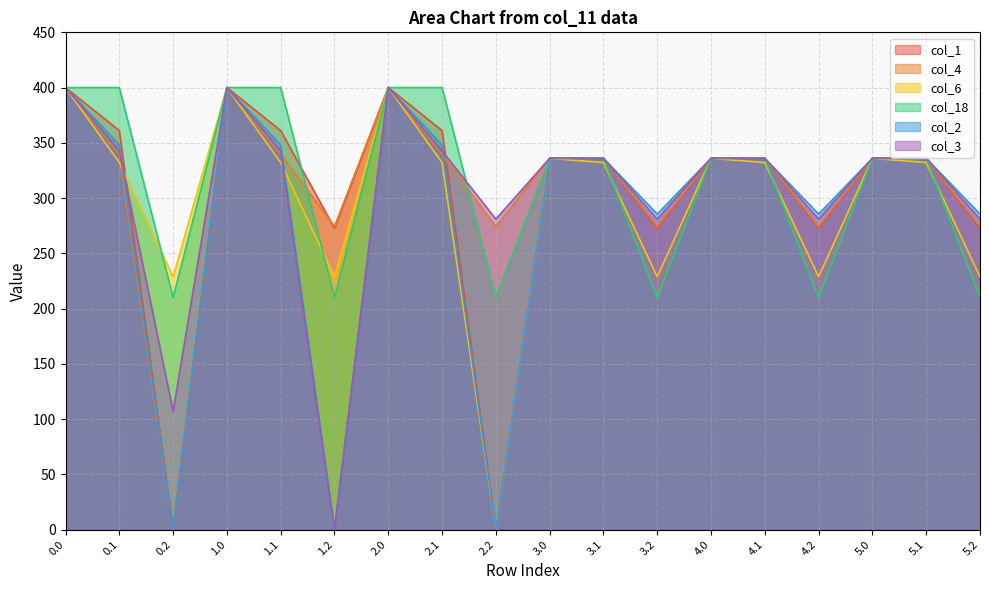

Reading right to left, extract all data points from this chart.

col_1: 5.2=272.7	5.1=336.0	5.0=336.0	4.2=272.7	4.1=336.0	4.0=336.0	3.2=272.7	3.1=336.0	3.0=336.0	2.2=0.0	2.1=361.1	2.0=400.0	1.2=272.7	1.1=361.1	1.0=400.0	0.2=0.0	0.1=361.1	0.0=400.0
col_4: 5.2=274.4	5.1=336.0	5.0=336.0	4.2=274.4	4.1=336.0	4.0=336.0	3.2=274.4	3.1=336.0	3.0=336.0	2.2=274.4	2.1=339.6	2.0=400.0	1.2=274.4	1.1=339.6	1.0=400.0	0.2=0.0	0.1=339.6	0.0=400.0
col_6: 5.2=228.8	5.1=332.2	5.0=336.0	4.2=228.8	4.1=332.2	4.0=336.0	3.2=228.8	3.1=332.2	3.0=336.0	2.2=0.0	2.1=332.2	2.0=400.0	1.2=228.8	1.1=332.2	1.0=400.0	0.2=228.8	0.1=332.2	0.0=400.0
col_18: 5.2=210.0	5.1=336.0	5.0=336.0	4.2=210.0	4.1=336.0	4.0=336.0	3.2=210.0	3.1=336.0	3.0=336.0	2.2=210.0	2.1=400.0	2.0=400.0	1.2=210.0	1.1=400.0	1.0=400.0	0.2=210.0	0.1=400.0	0.0=400.0
col_2: 5.2=285.5	5.1=336.0	5.0=336.0	4.2=285.5	4.1=336.0	4.0=336.0	3.2=285.5	3.1=336.0	3.0=336.0	2.2=0.0	2.1=347.9	2.0=400.0	1.2=0.0	1.1=347.9	1.0=400.0	0.2=0.0	0.1=347.9	0.0=400.0
col_3: 5.2=281.0	5.1=336.0	5.0=336.0	4.2=281.0	4.1=336.0	4.0=336.0	3.2=281.0	3.1=336.0	3.0=336.0	2.2=281.0	2.1=342.7	2.0=400.0	1.2=0.0	1.1=342.7	1.0=400.0	0.2=107.2	0.1=342.7	0.0=400.0